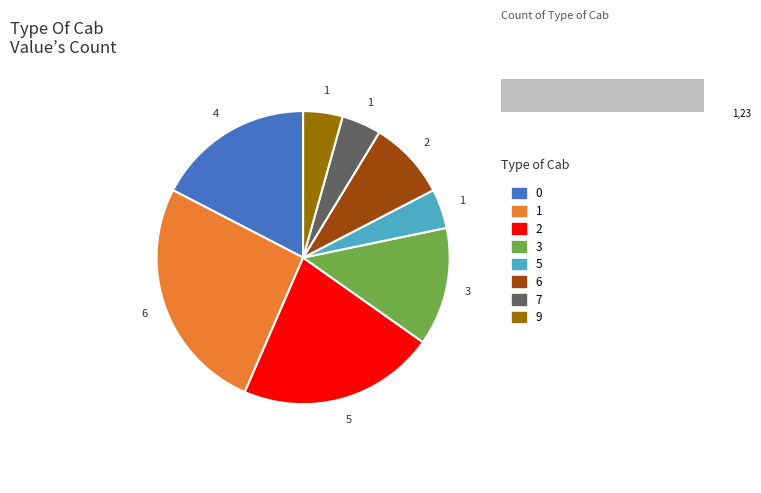

Is there any slice that represents more than half of the pie?

No